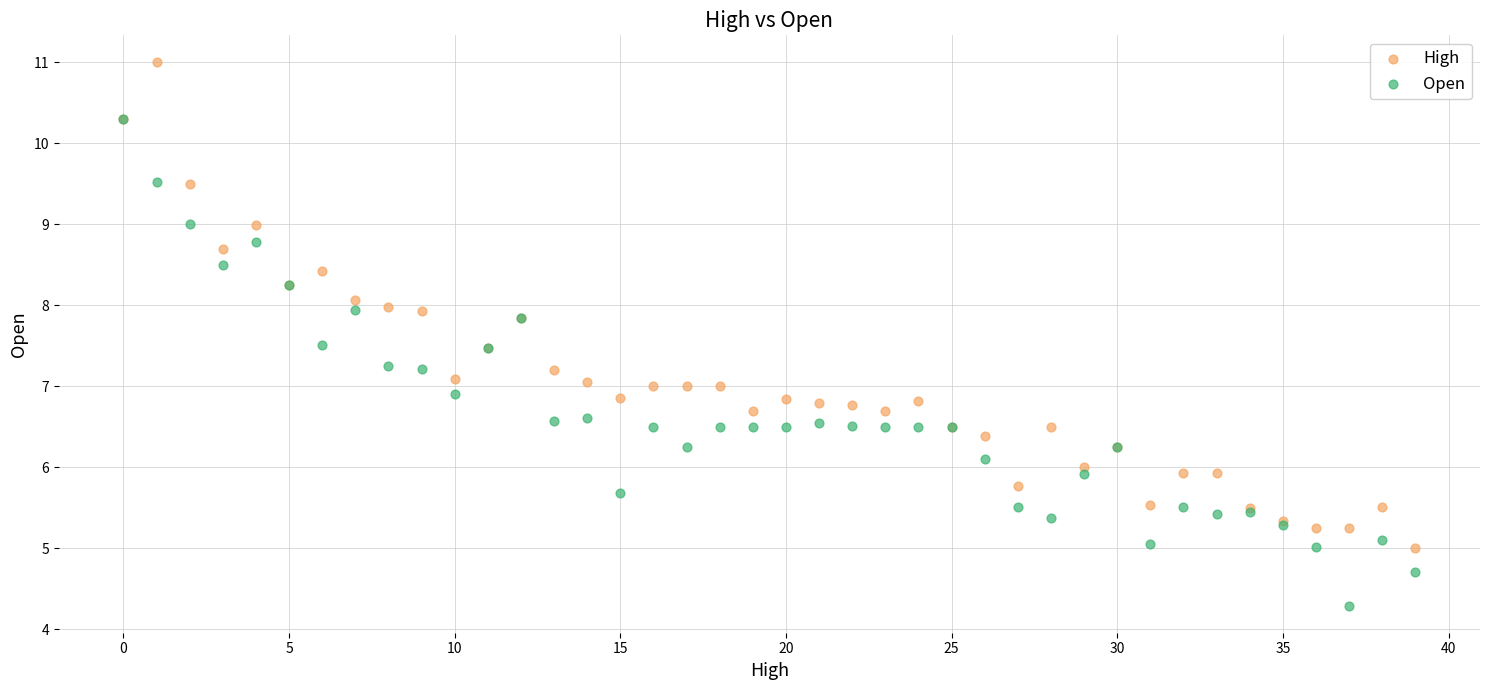

What are all the series names shown in the legend?

High, Open